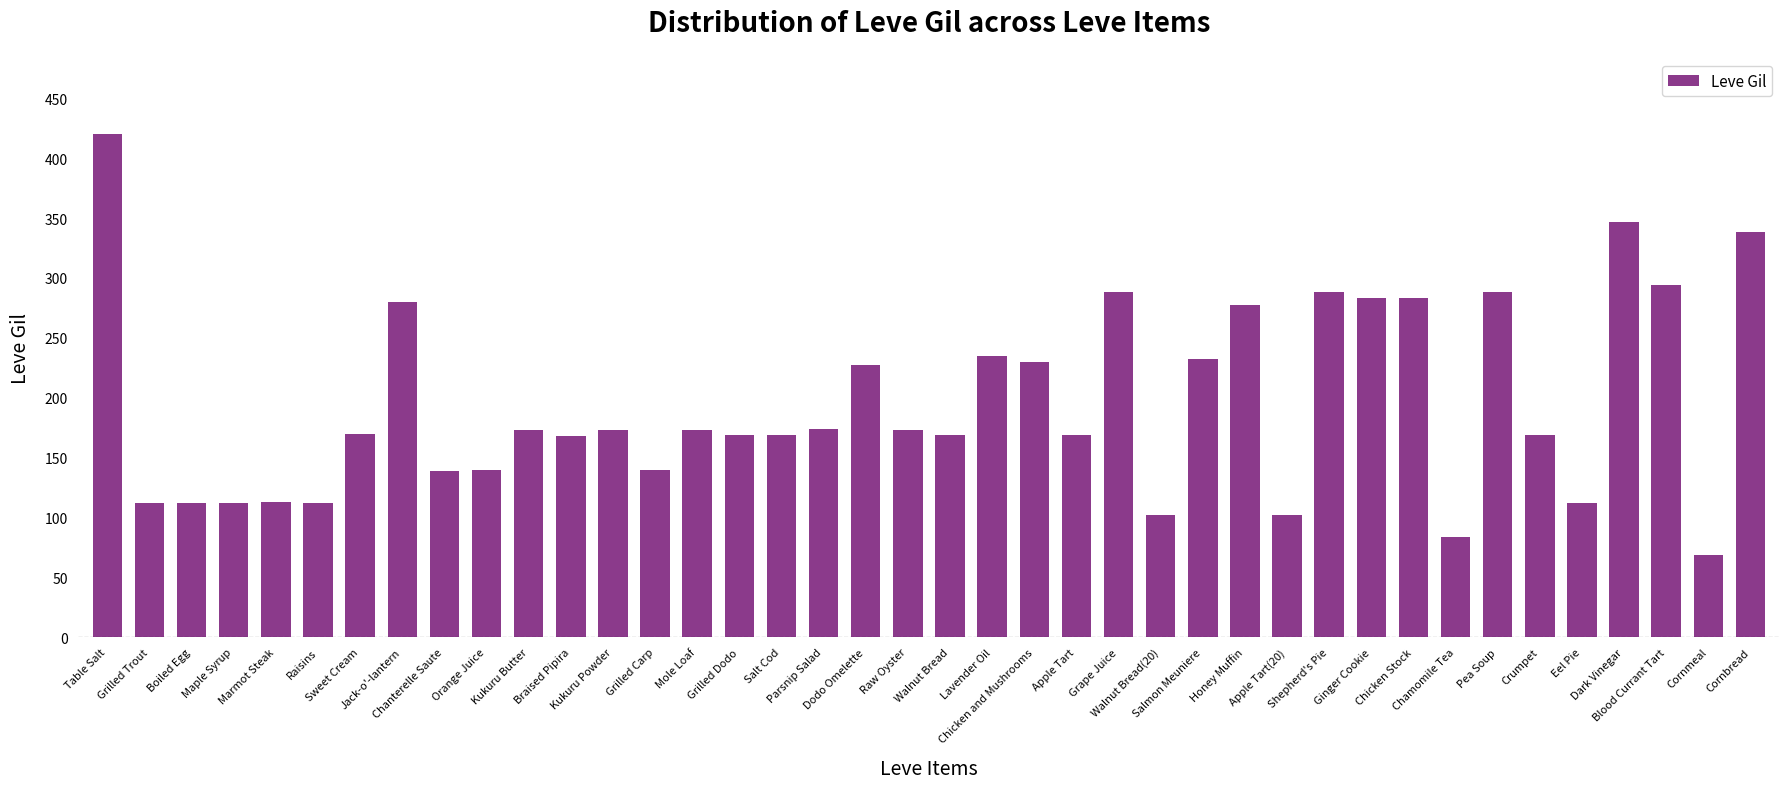

What is the sum of all values?

7808